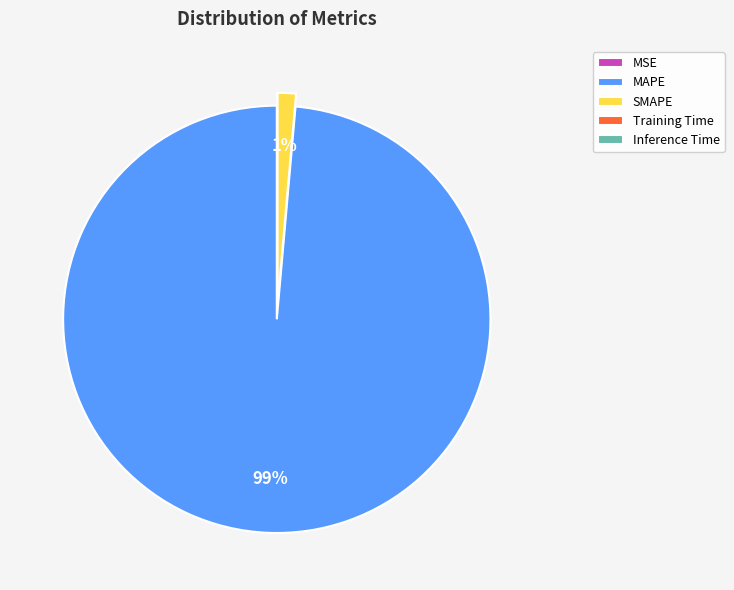

Which category has the biggest portion of the pie?

MAPE